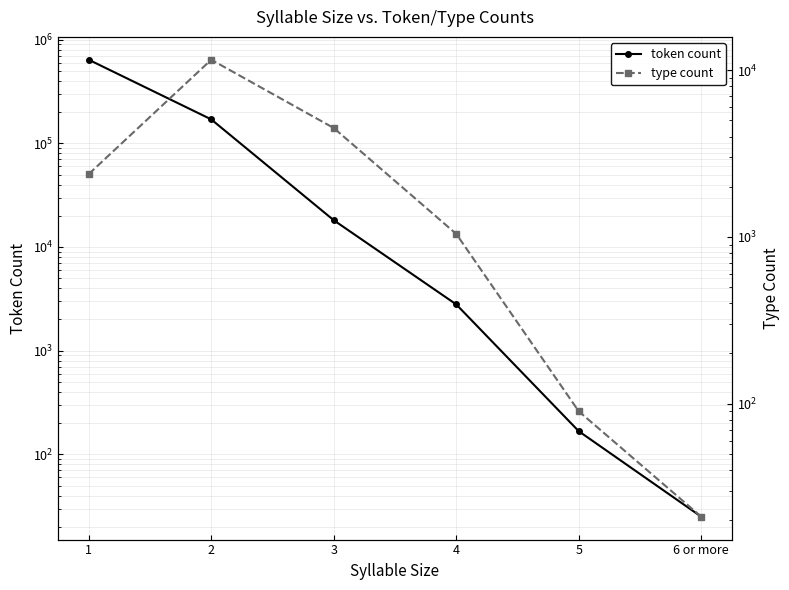

Which category has the highest value in the type count series?

2